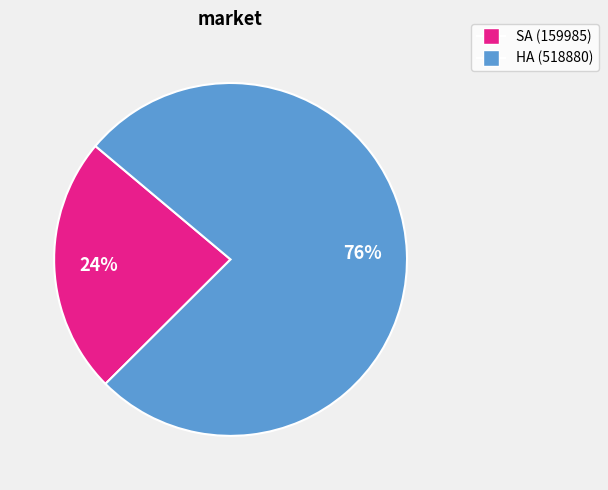

To the nearest percent, what percentage of the pie is SA (159985)?

24%